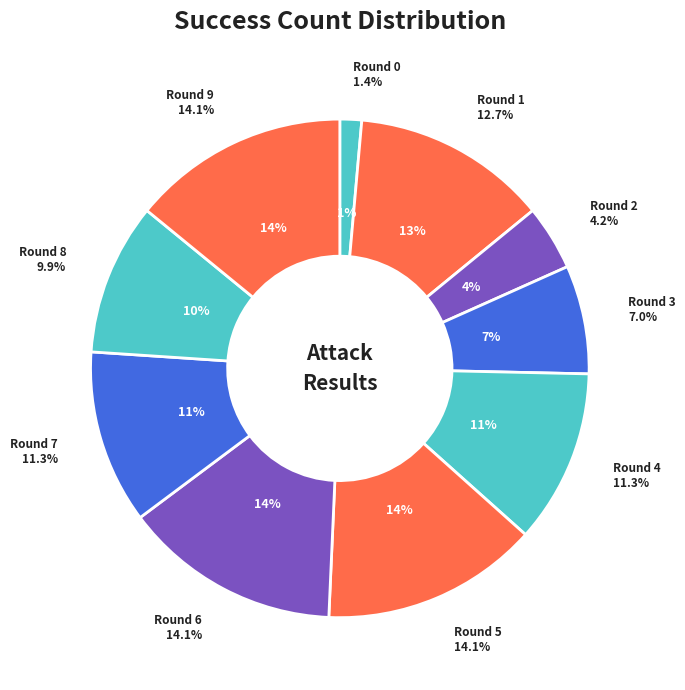

What percentage is the 0 slice, to the nearest percent?

1%